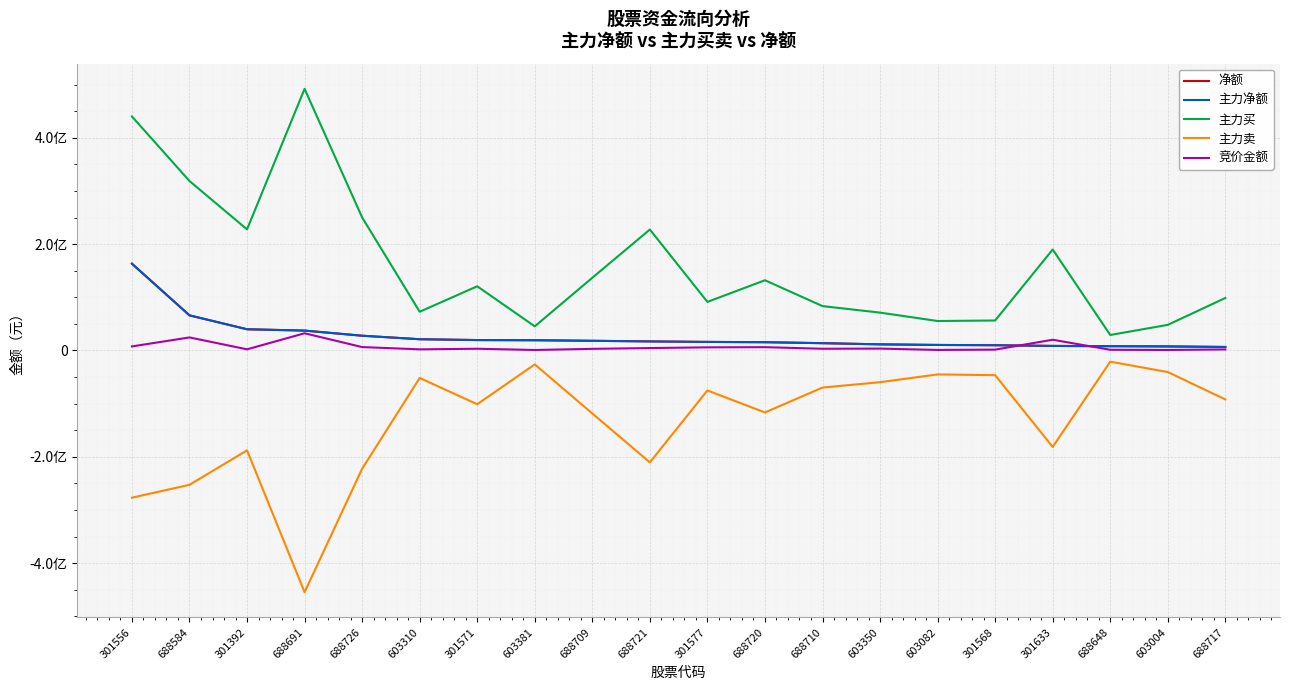

At which category is the sum across all series the highest?

301556